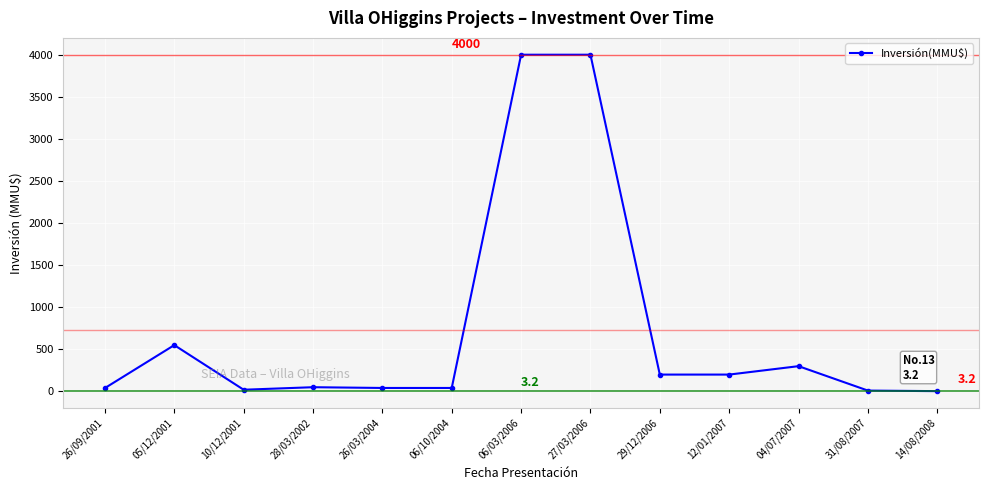

What is the smallest value displayed?

3.2